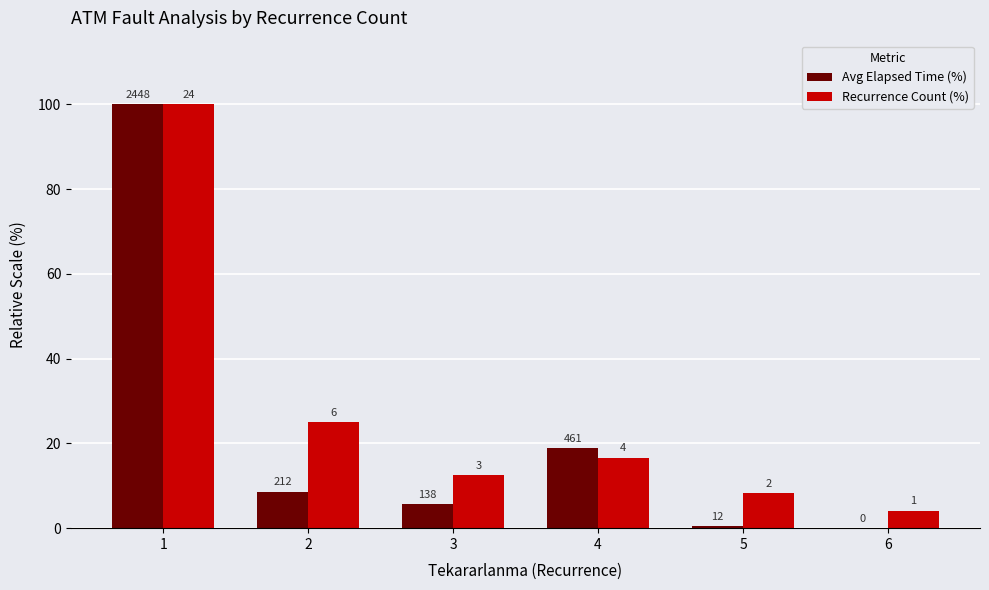

Which has a higher value, 6 or 2?

2